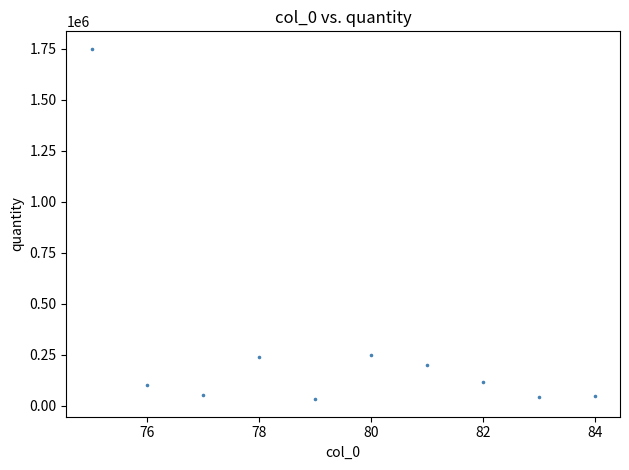

What is the range of Y values (max minus min)?

1717231